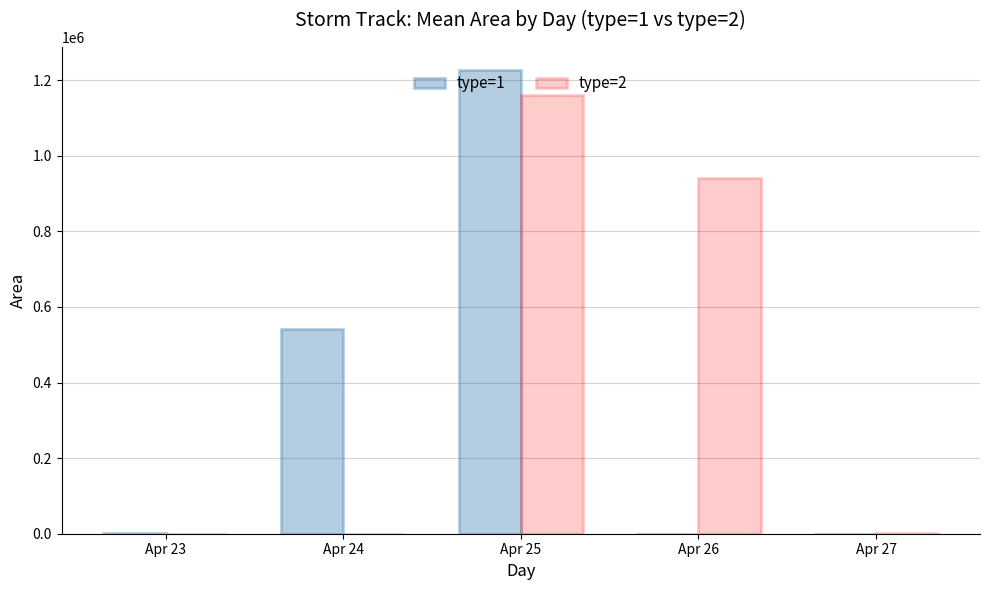

What is the sum of the type=1 values at Apr 24 and Apr 25?

1767821.2